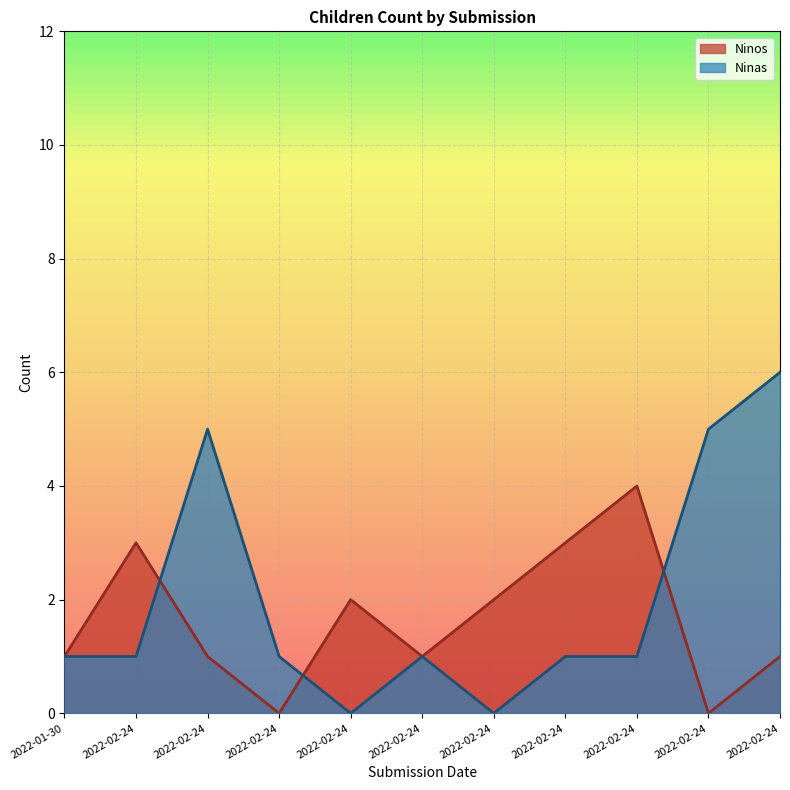

What is the difference between the Ninos values at 2022-02-24 and 2022-02-24?

2